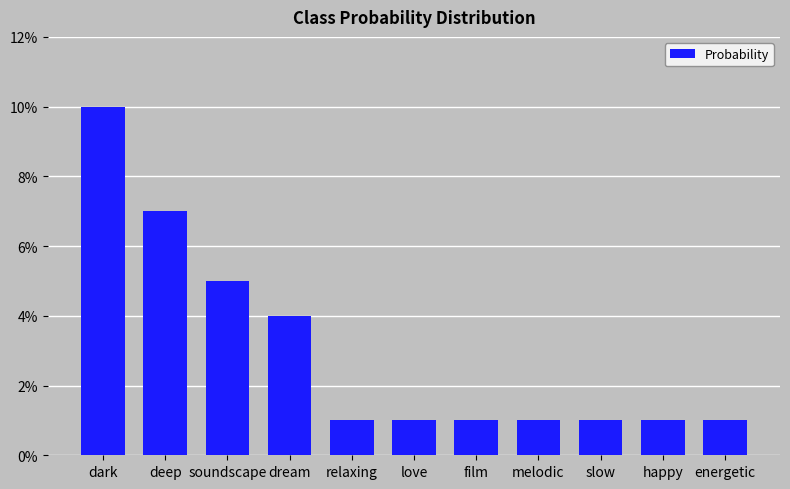

List the labels in order of value, smallest first.

relaxing, love, film, melodic, slow, happy, energetic, dream, soundscape, deep, dark